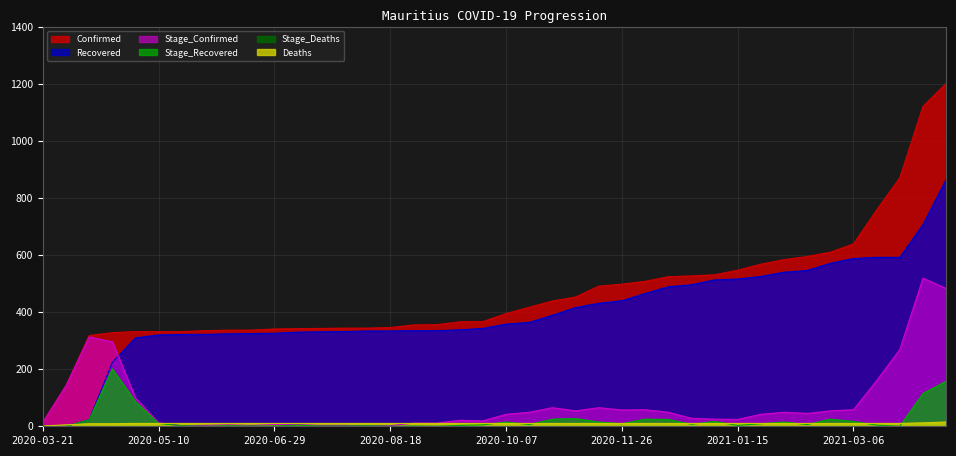

True or false: Recovered has more than 0 points higher than both neighbors.

False